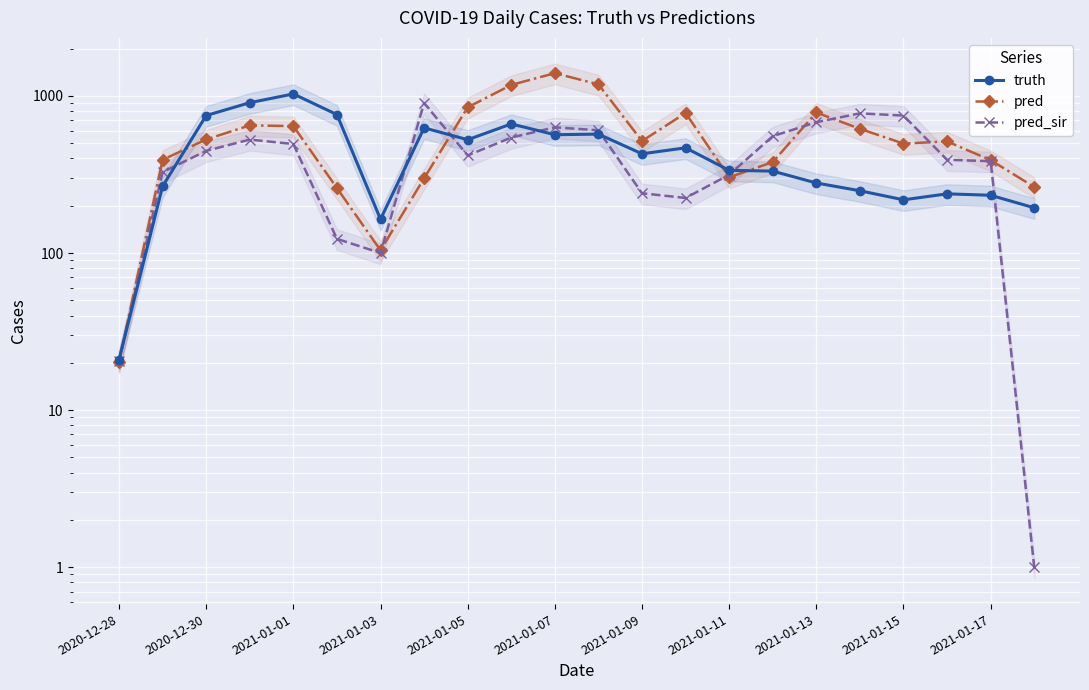

Reading left to right, what are all the values shown in this chart?

truth: 21.0	266.0	750.0	905.0	1029.0	760.0	164.0	626.0	526.0	663.0	566.0	571.0	428.0	467.0	336.0	332.0	279.0	249.0	218.0	238.0	233.0	194.0
pred: 20.4	392.0	528.0	649.0	642.0	259.0	104.0	299.0	846.0	1174.0	1395.0	1184.0	516.0	778.0	303.5	379.0	784.0	617.0	497.0	513.0	390.0	263.0
pred_sir: 20.4	327.0	447.0	527.0	494.0	123.0	100.0	900.0	418.0	543.0	631.0	604.0	240.0	224.0	314.8	554.0	680.0	774.0	749.0	392.0	384.0	1.0